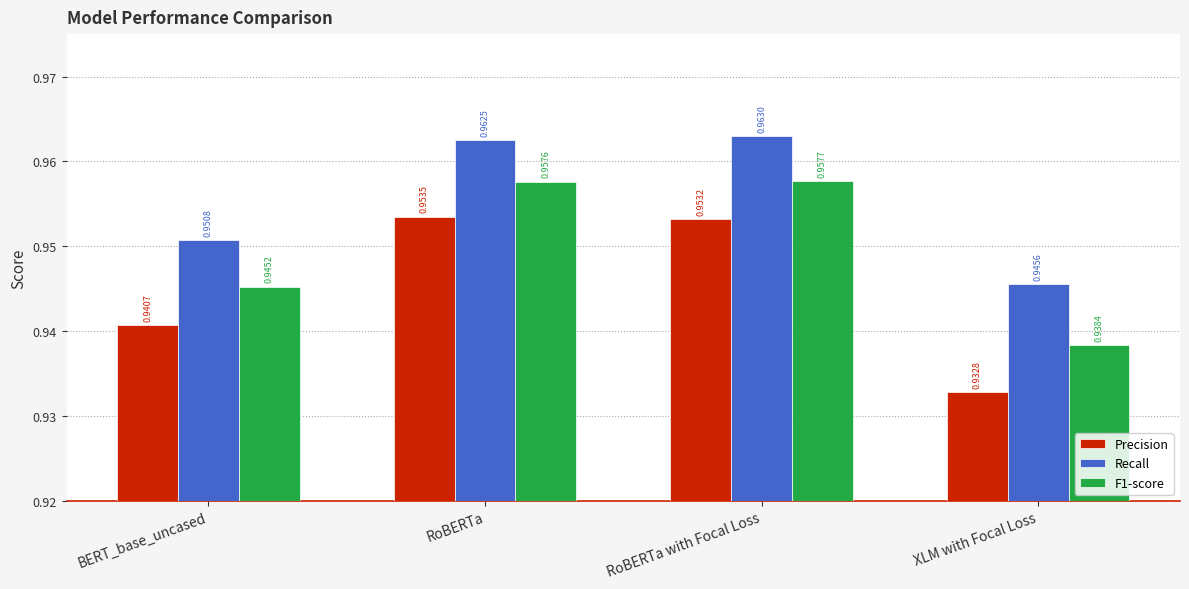

List the series in order of their peak value, highest first.

Recall, F1-score, Precision